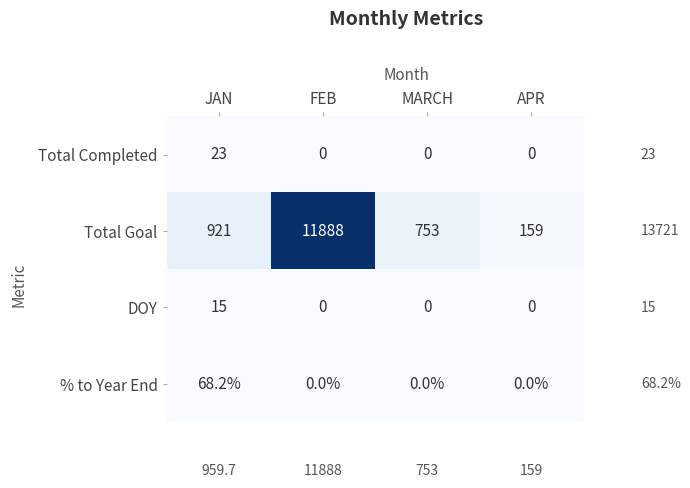

What is the spread (max minus min) of values at FEB?

11888.0